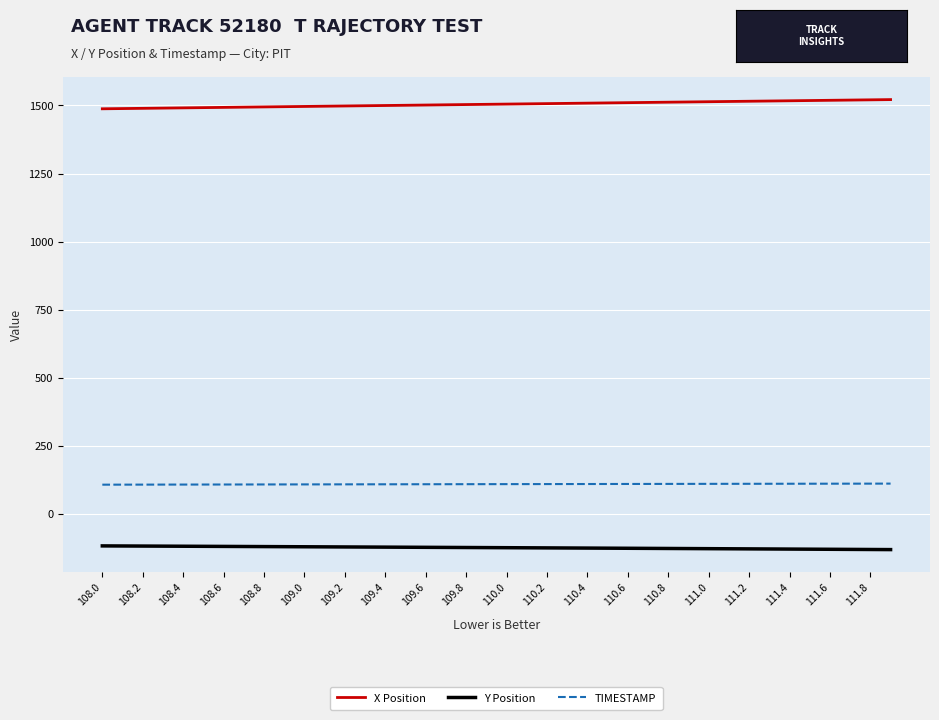

What is the lowest value of the Y Position series?

-130.3